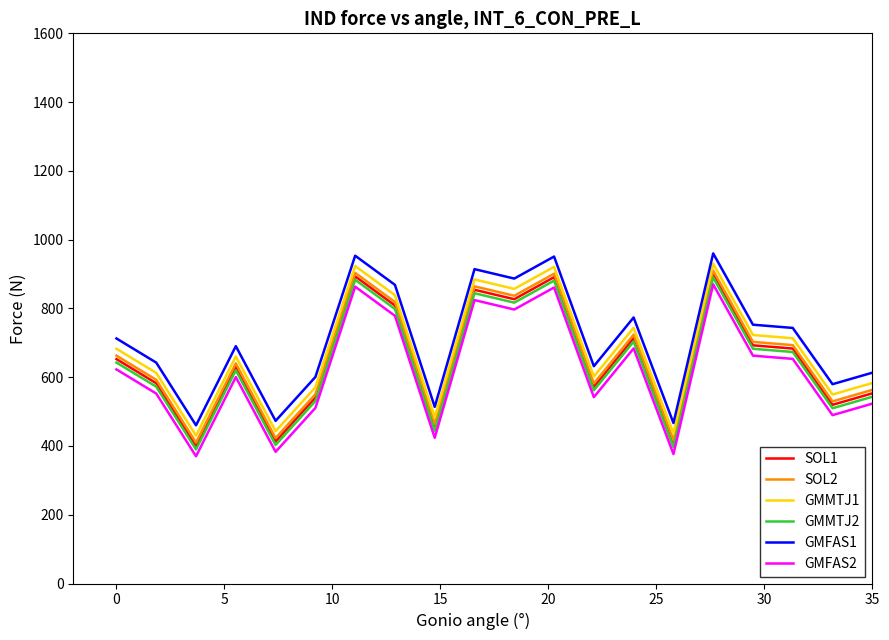

What is the greatest value displayed?

960.0